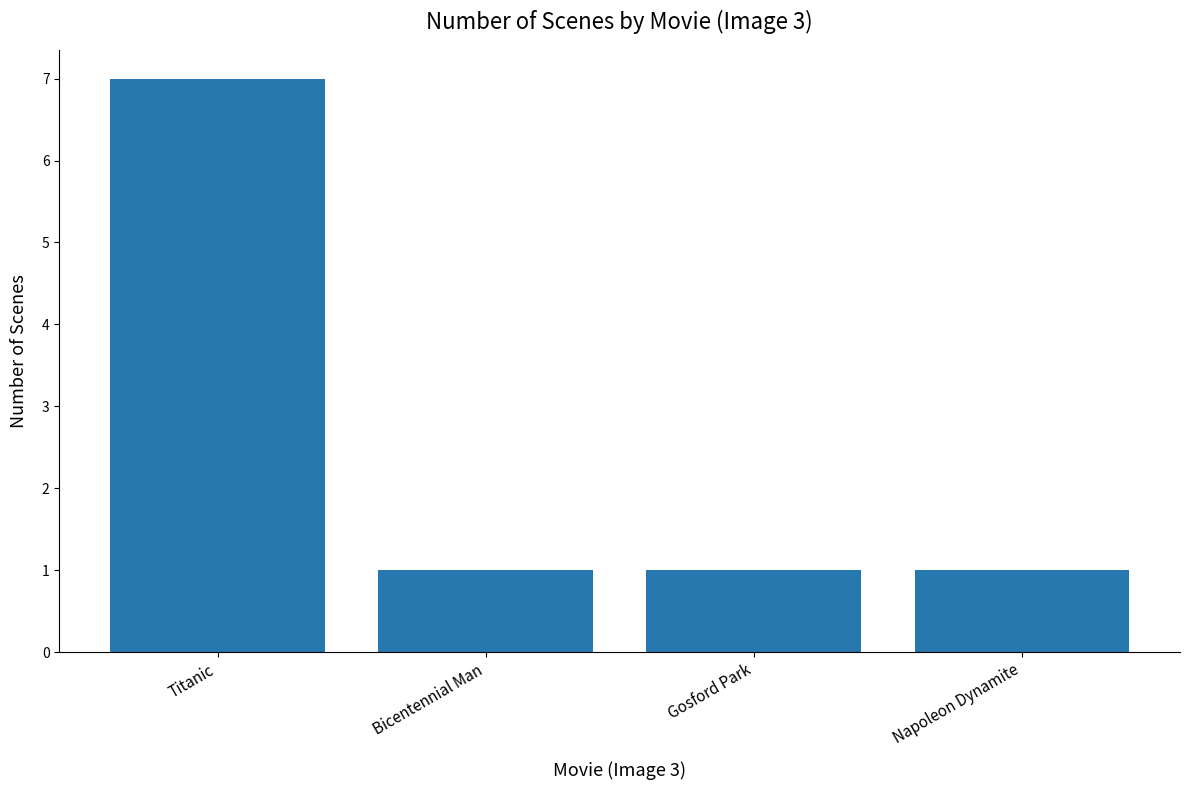

What is the greatest value displayed?

7